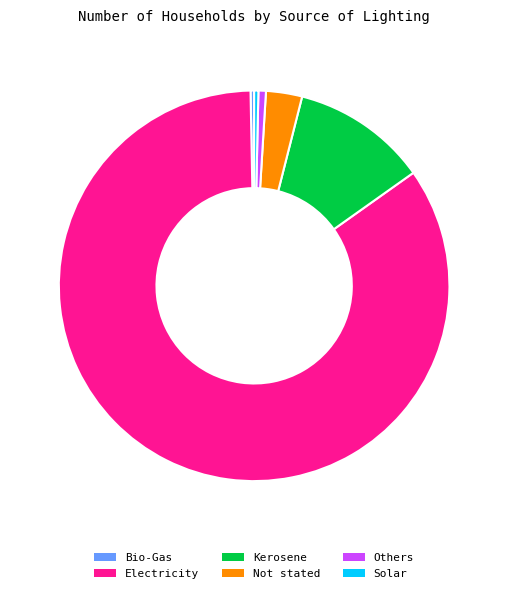

Which slice is the largest?

Electricity